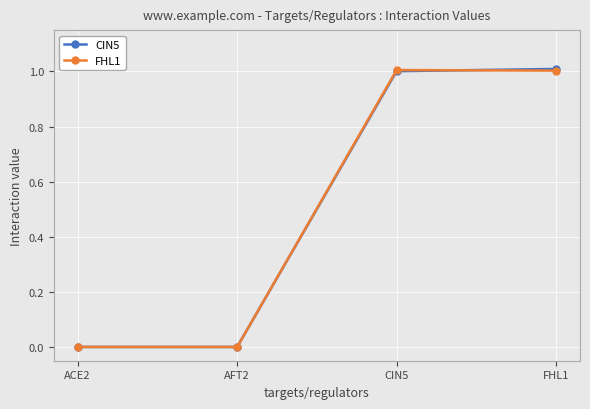

What is the maximum value shown in the chart?

1.0